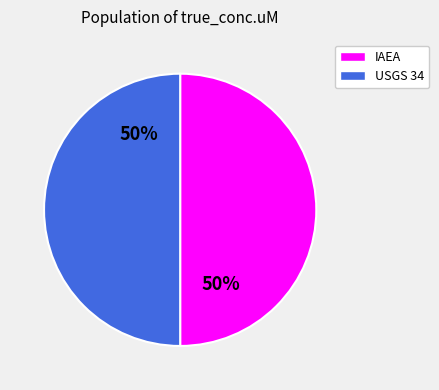

To the nearest percent, what is the average slice percentage?

50%